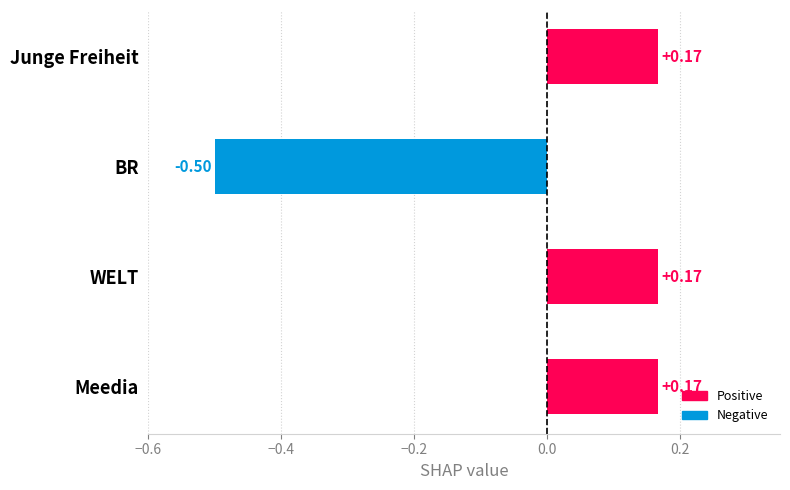

Which has a higher value, WELT or BR?

WELT